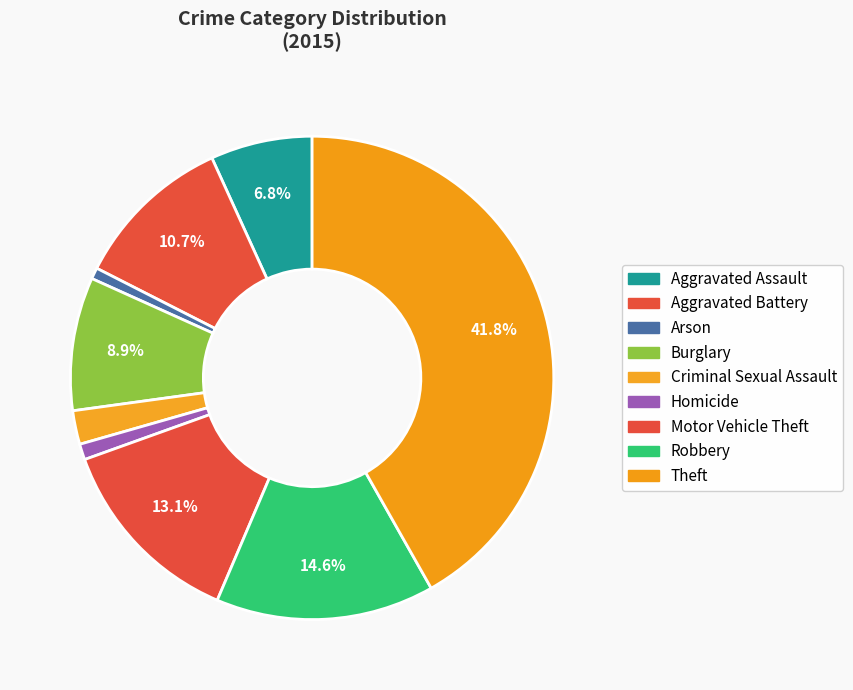

Is the sum of Burglary and Aggravated Battery greater than half?

No